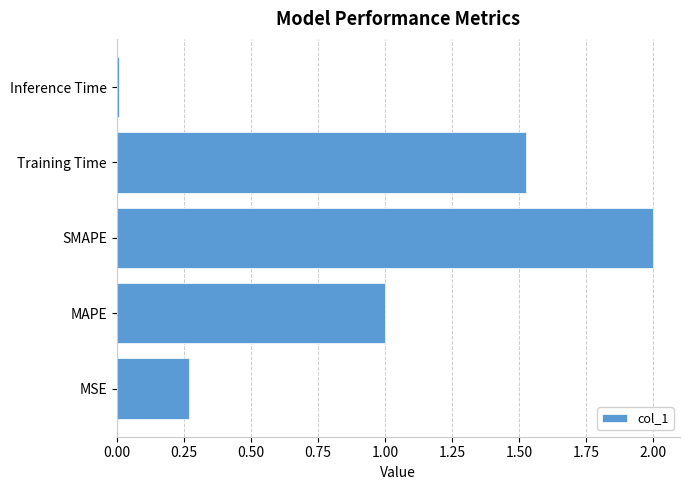

Which has a higher value, Training Time or SMAPE?

SMAPE